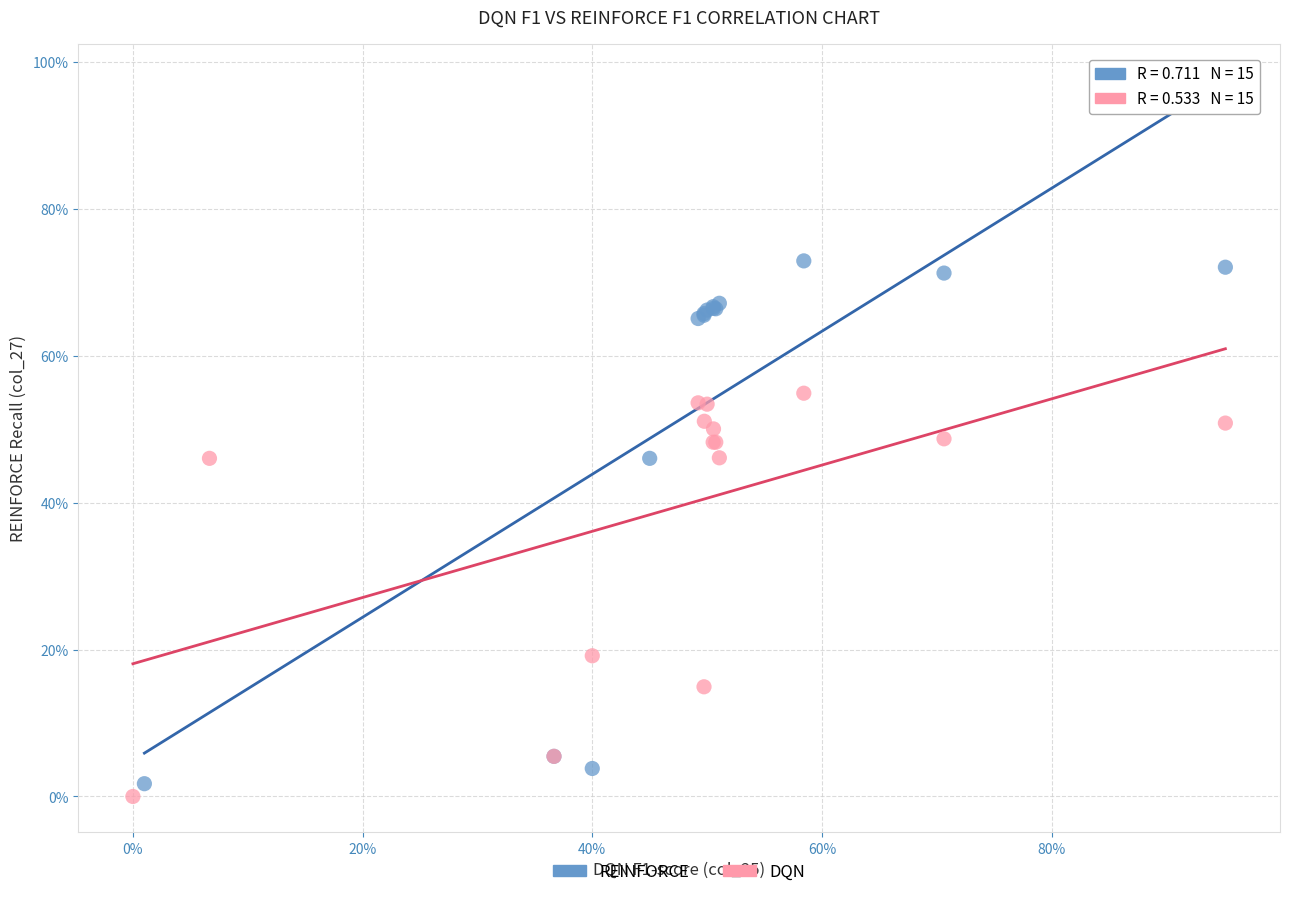

What are all the series names shown in the legend?

REINFORCE, DQN